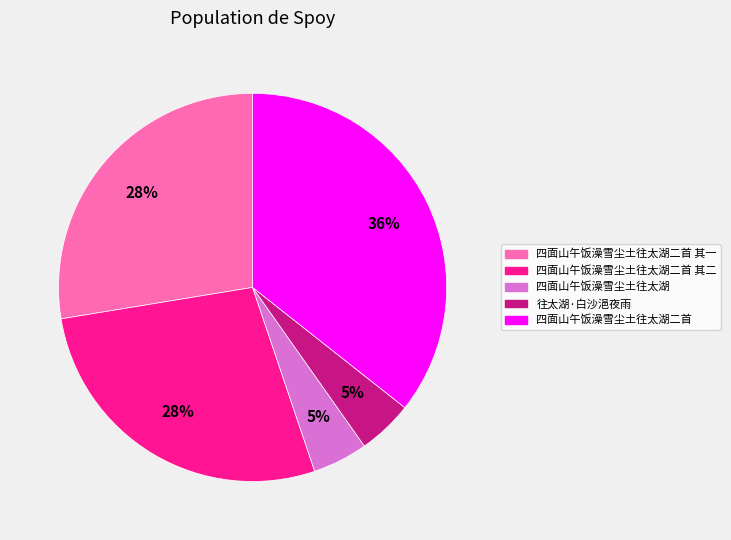

To the nearest percent, what is the average slice percentage?

20%